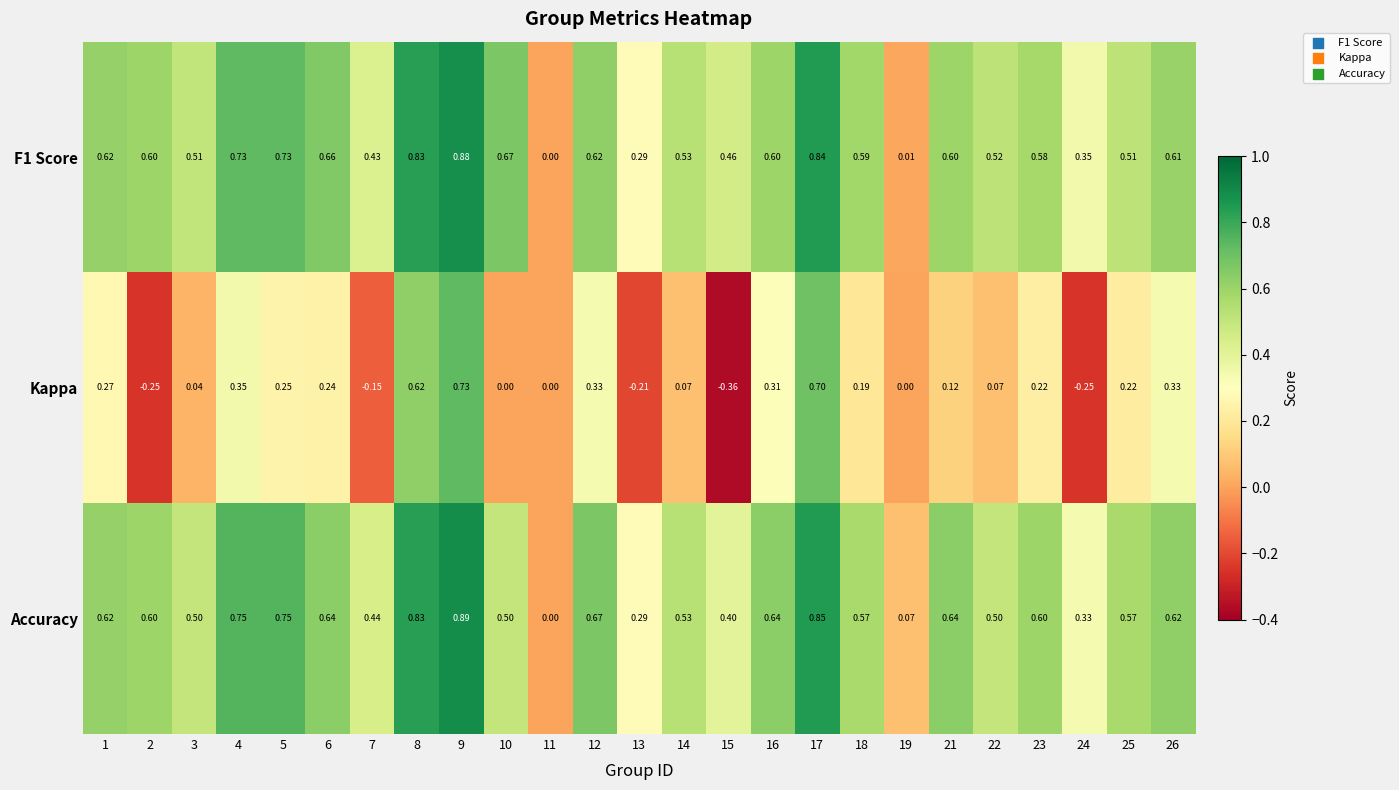

Which series has the largest total across all categories?

Accuracy